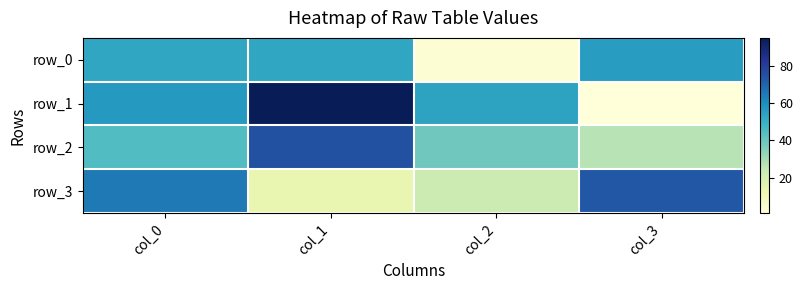

Is the value of row_0 at col_3 greater than the value of row_3 at col_0?

No